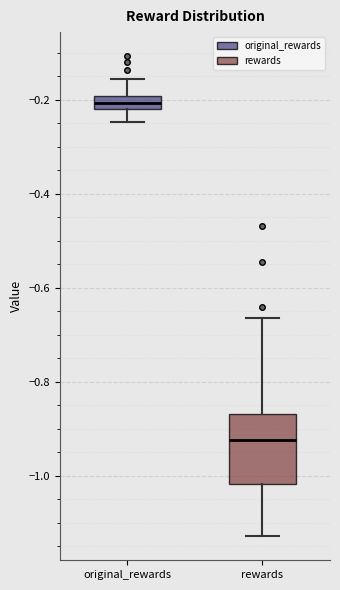

Which box's median line is the lowest?

rewards